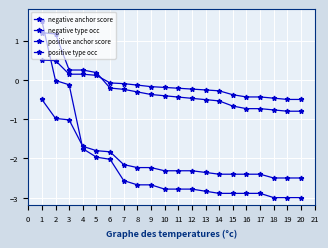

What is the maximum value shown in the chart?

1.5